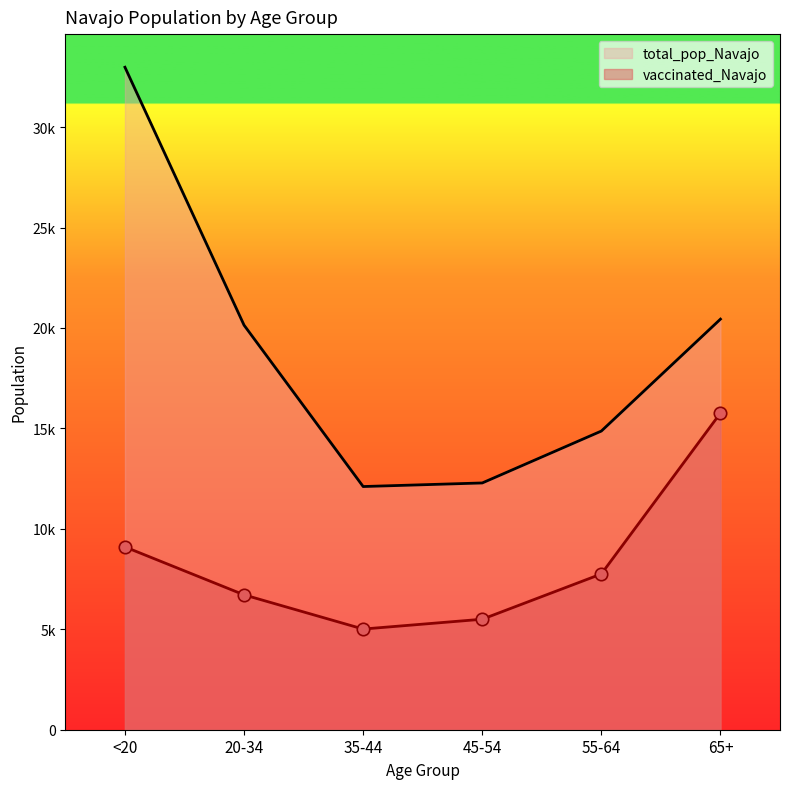

Which series reaches the minimum Y coordinate?

vaccinated_Navajo